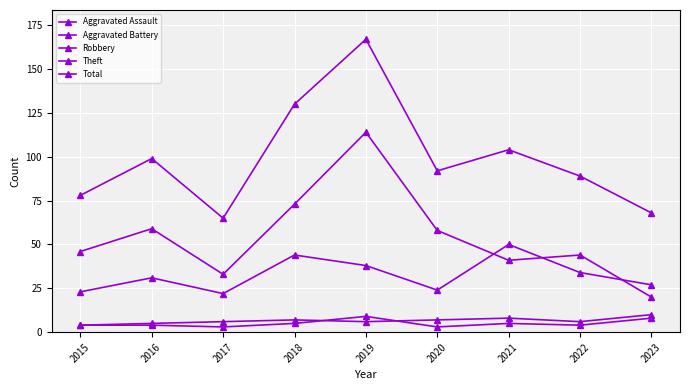

How many values in the Theft series are below 46?

4